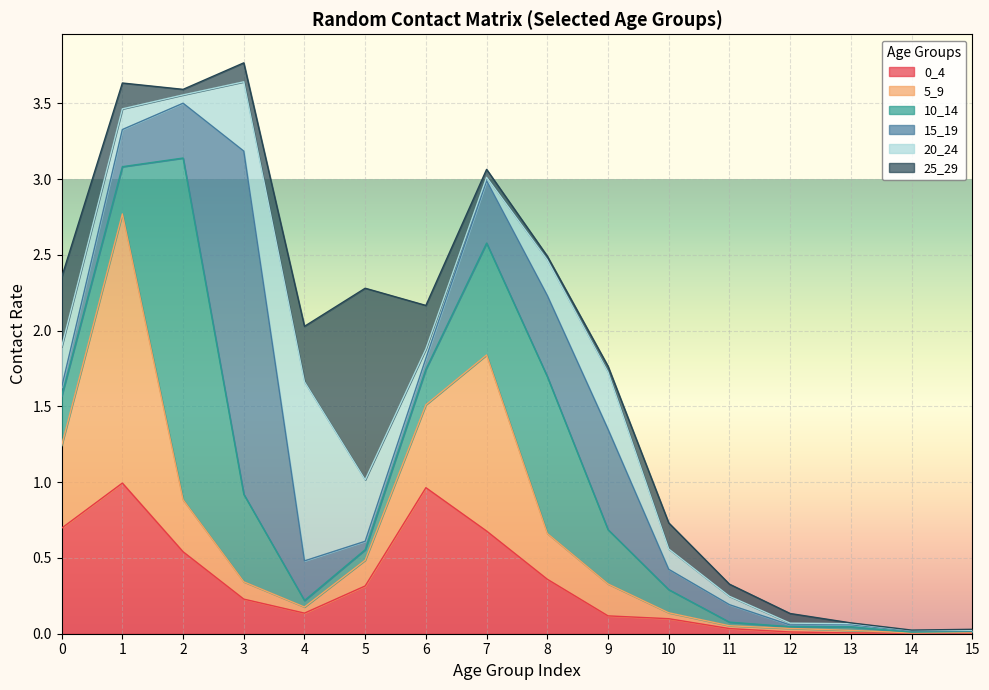

What is the sum of all 25_29 values?

3.2